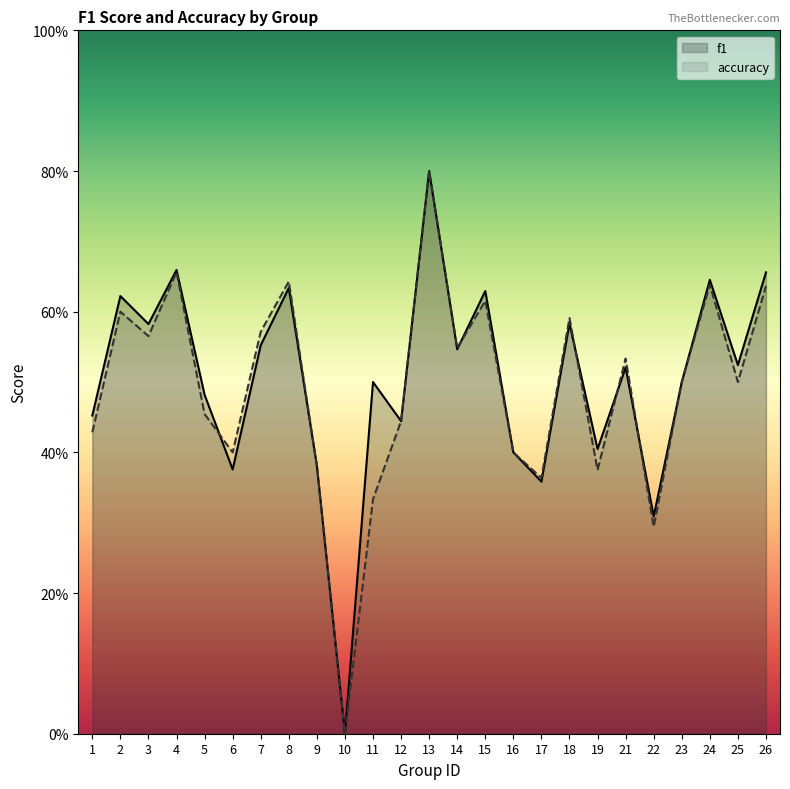

Is the value of accuracy at 2 greater than the value of f1 at 7?

Yes